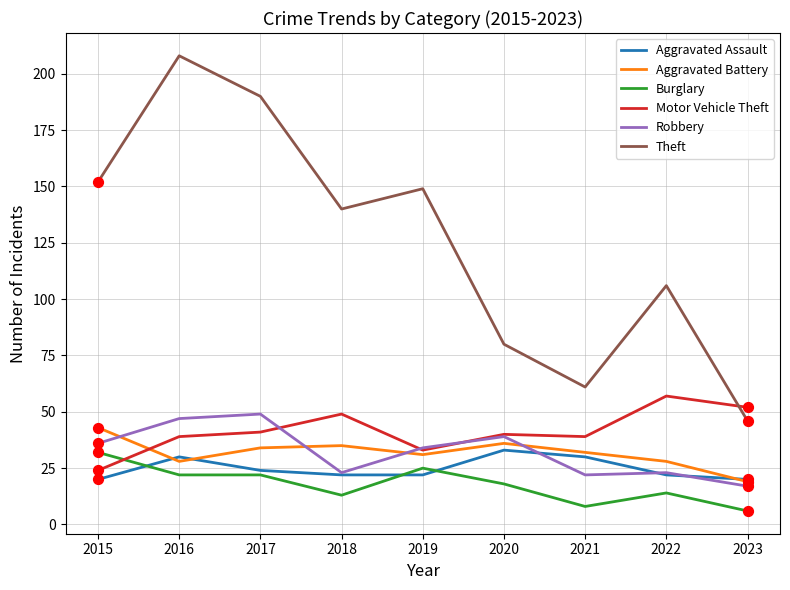

Which series has the largest total across all categories?

Theft